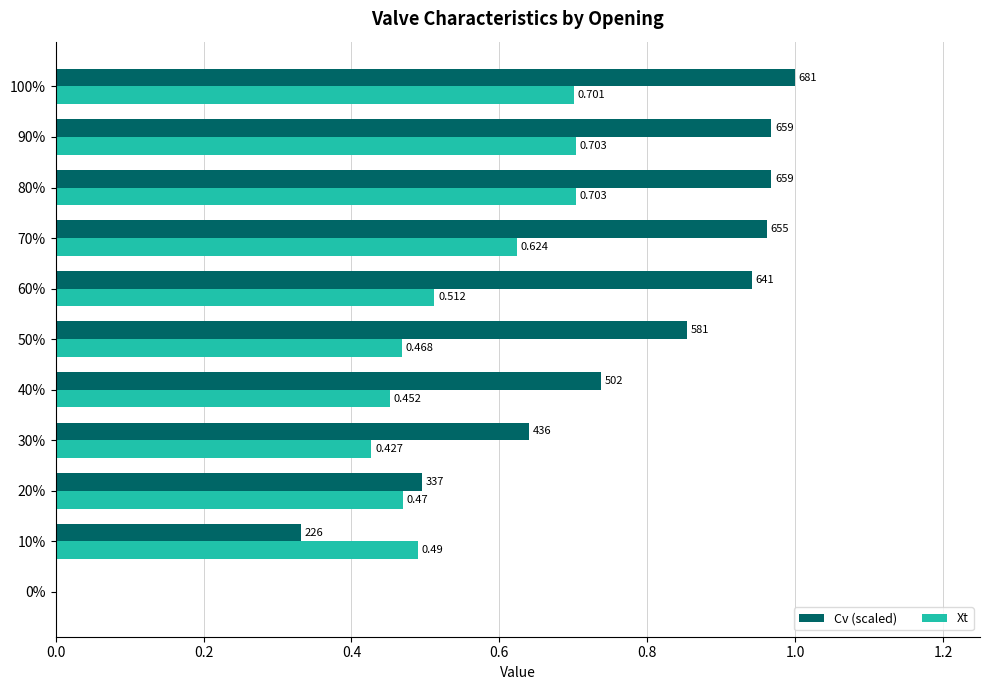

Which series changed the most between 30% and 50%?

Cv (scaled)